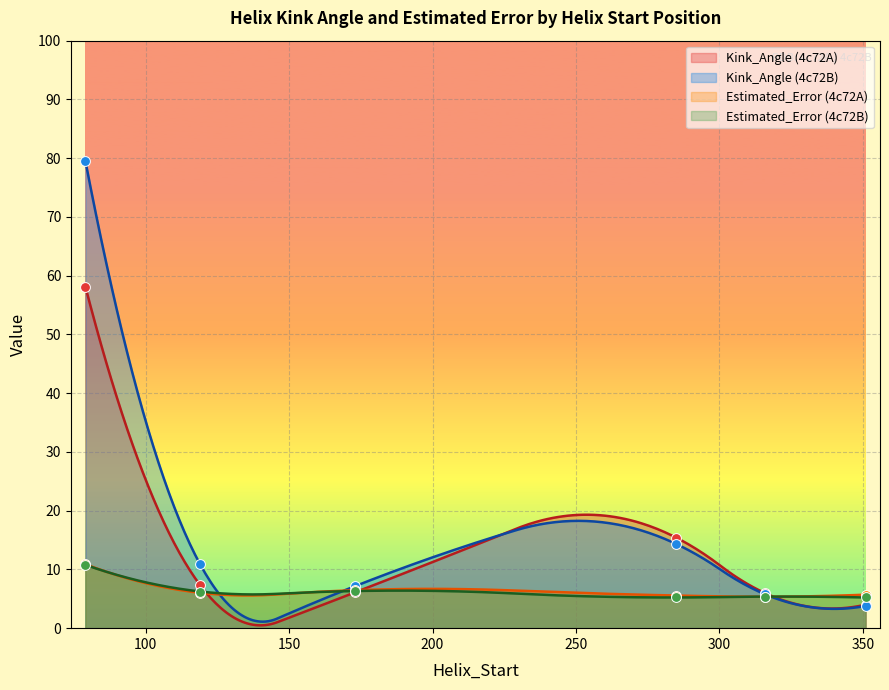

Is the value of Estimated_Error at 79 greater than the value of Kink_Angle at 316?

Yes